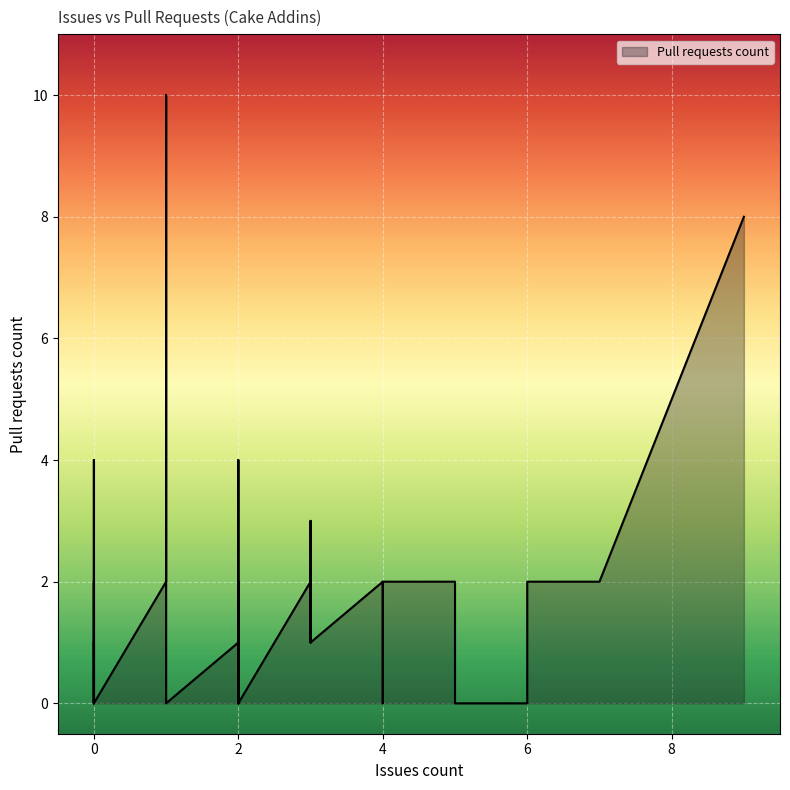

What is the average value?

2